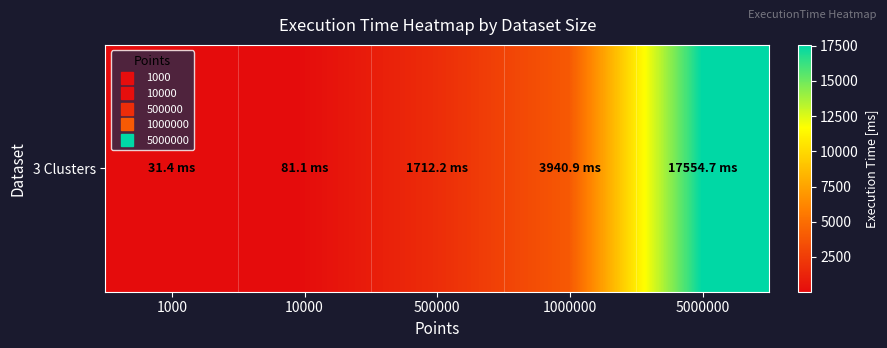

Reading left to right, extract all data points from this chart.

1000=31.4	10000=81.1	500000=1712.2	1000000=3940.9	5000000=17554.7